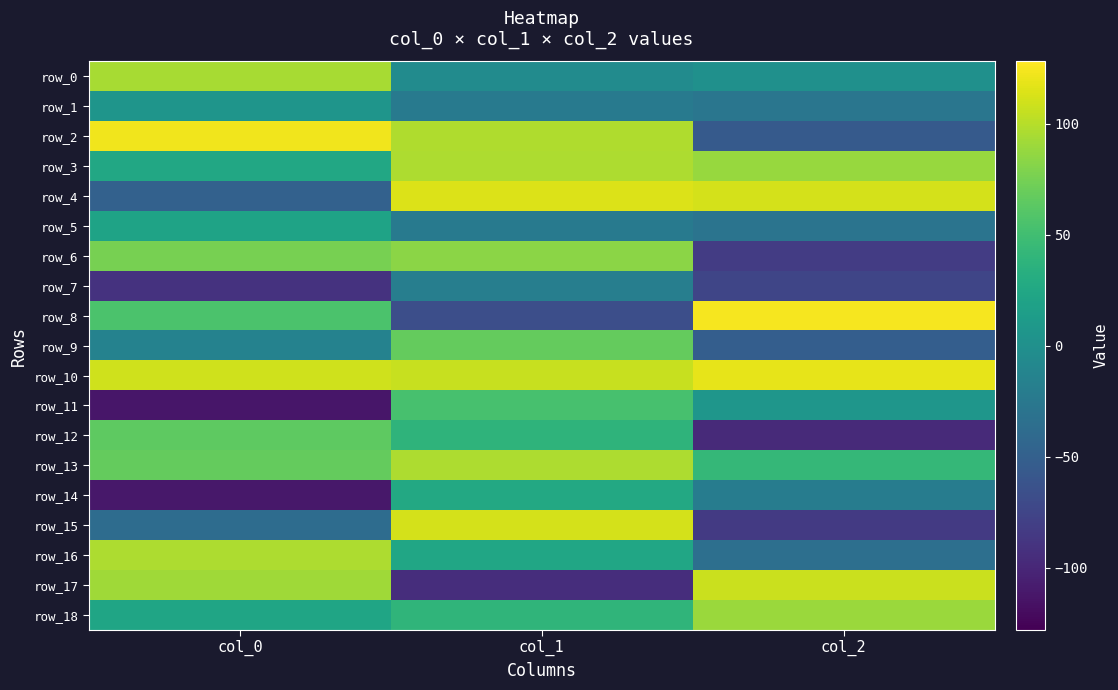

Which category has the highest value across all series?

col_2